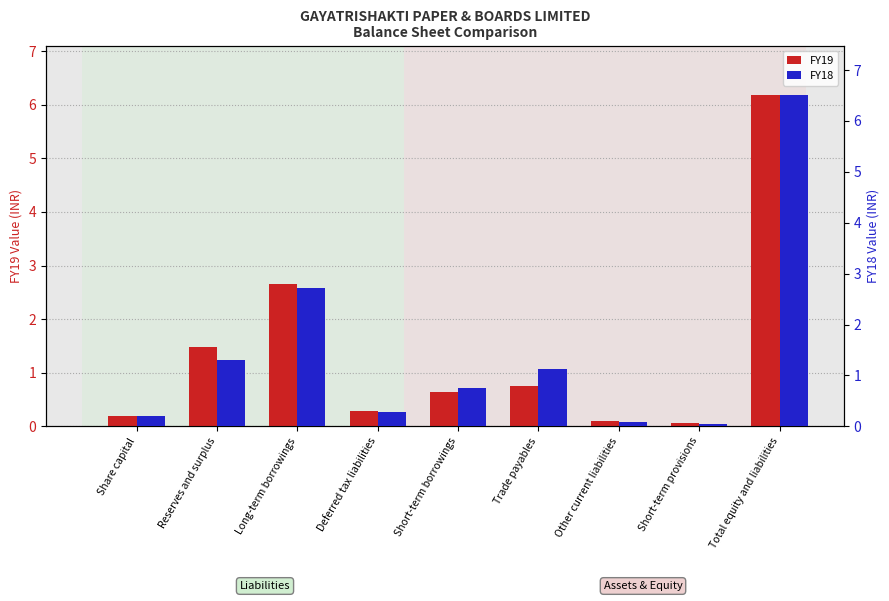

At which label does FY18 reach its minimum?

Short-term provisions